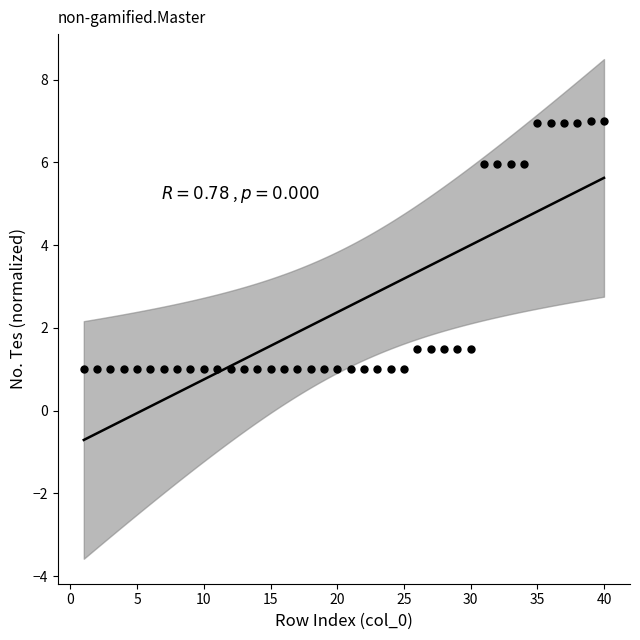

What is the range of X values (max minus min)?

39.0